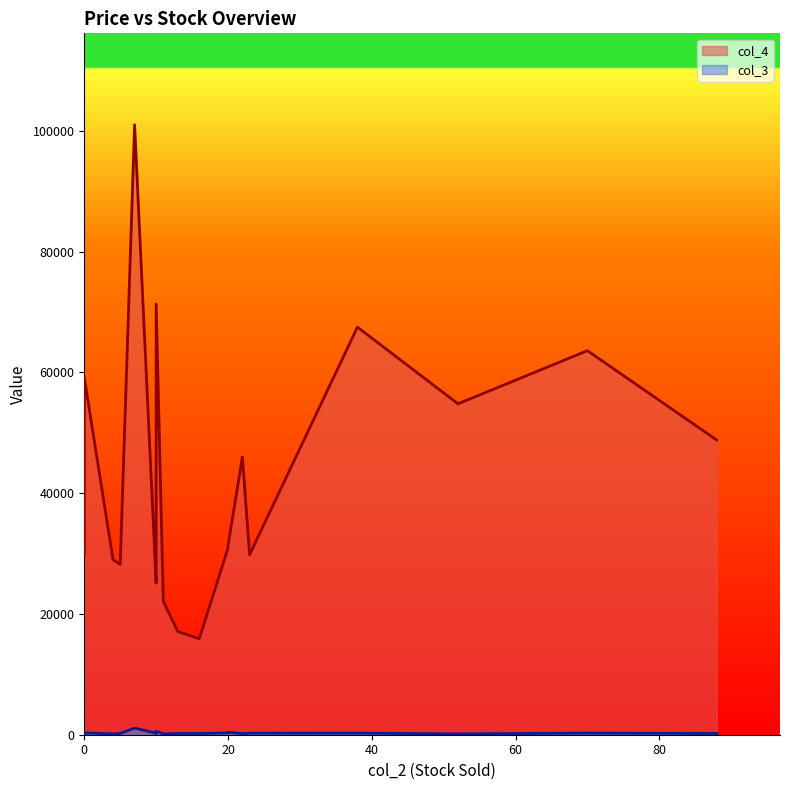

How many data points in col_3 are less than 200?

6